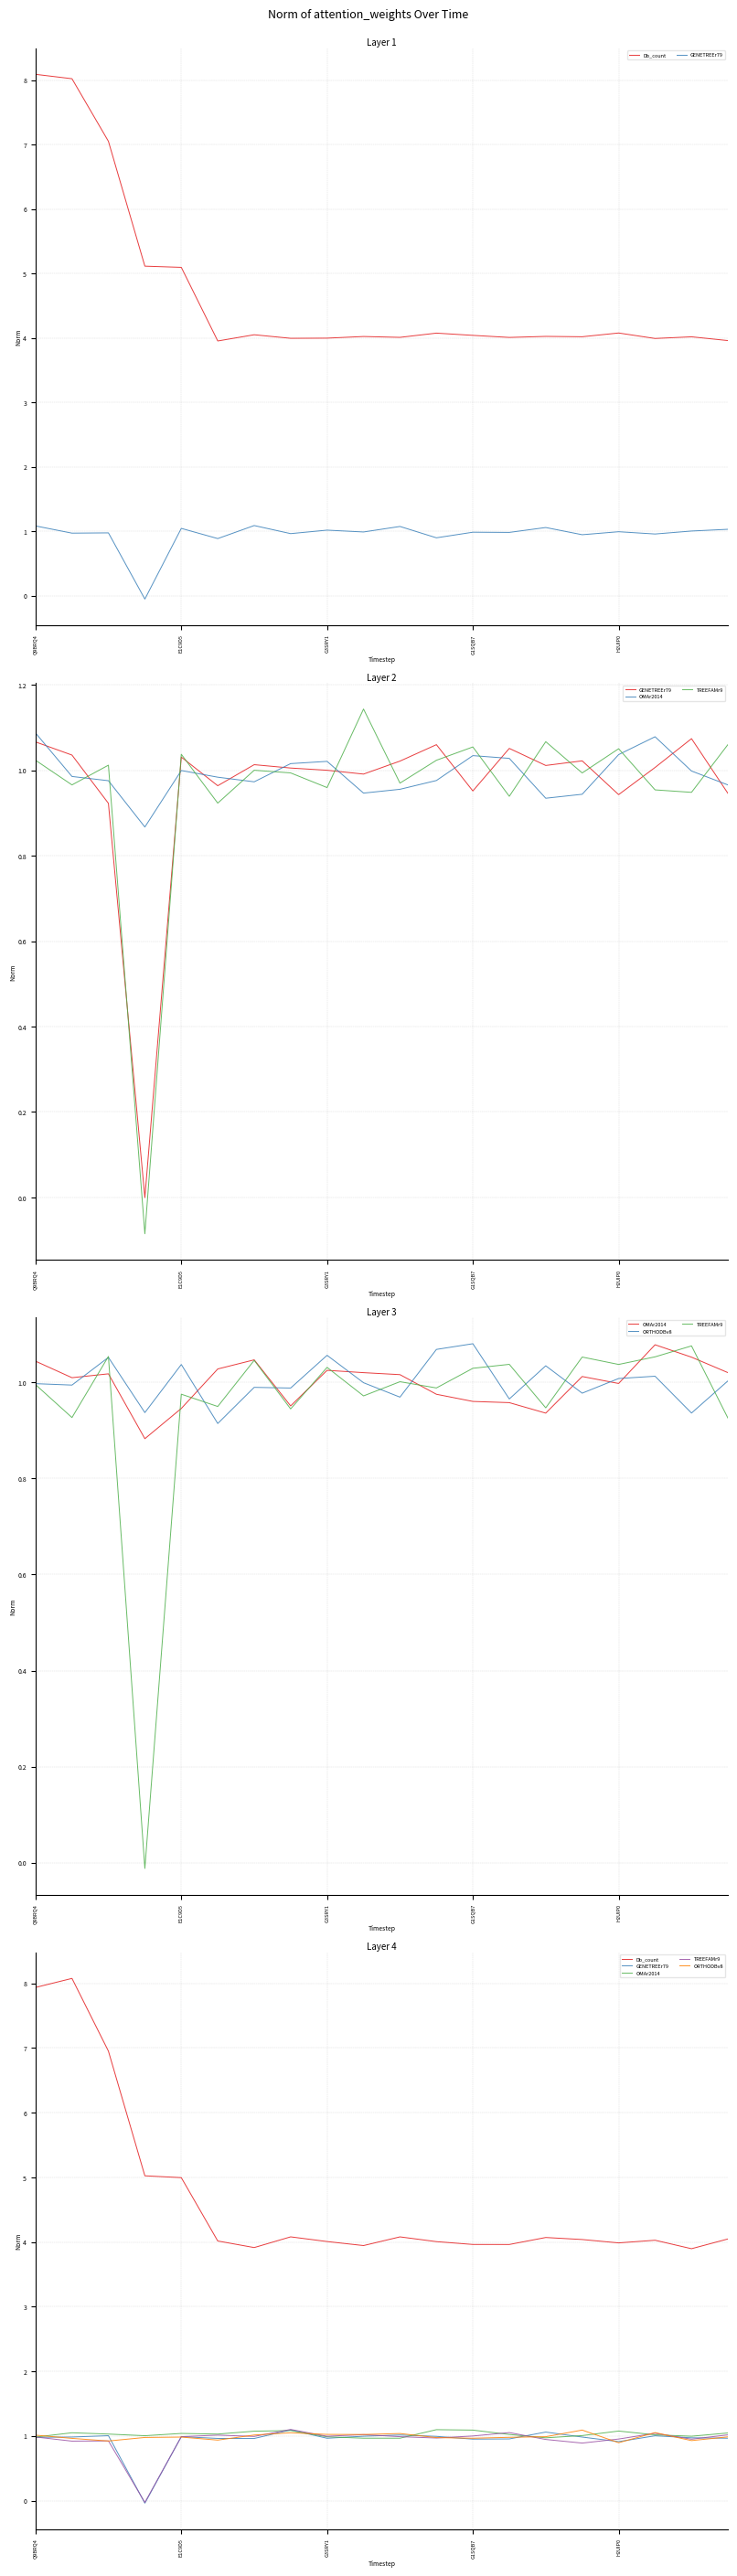

Which series changed the most between G3SRY1 and 11?

Db_count